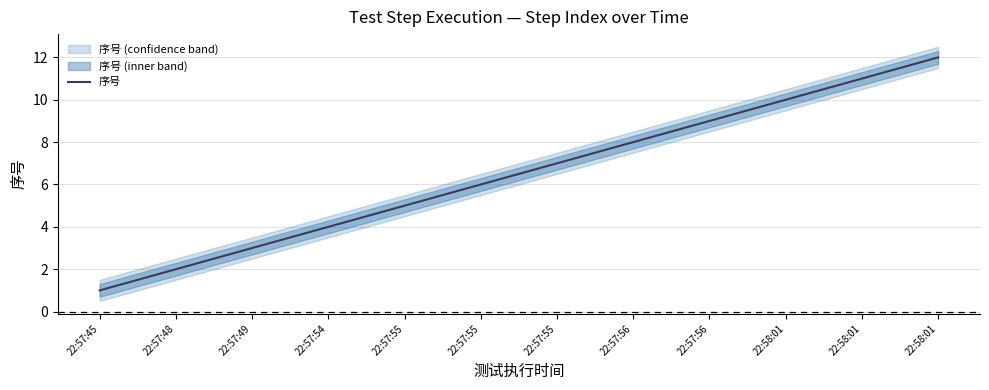

Is this an area chart (filled region under the line)?

No